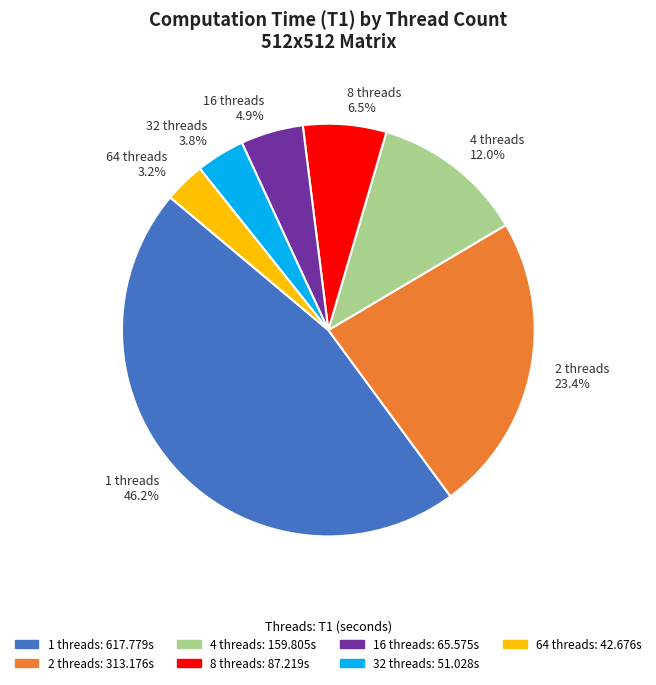

Does any single category account for the majority?

No